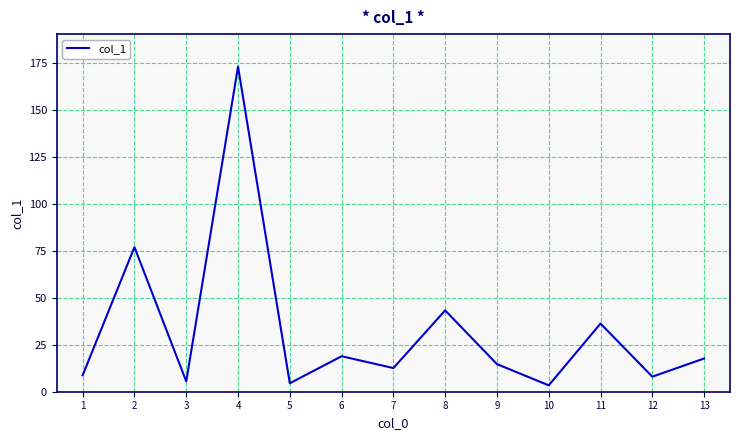

Where is the first local minimum?

3